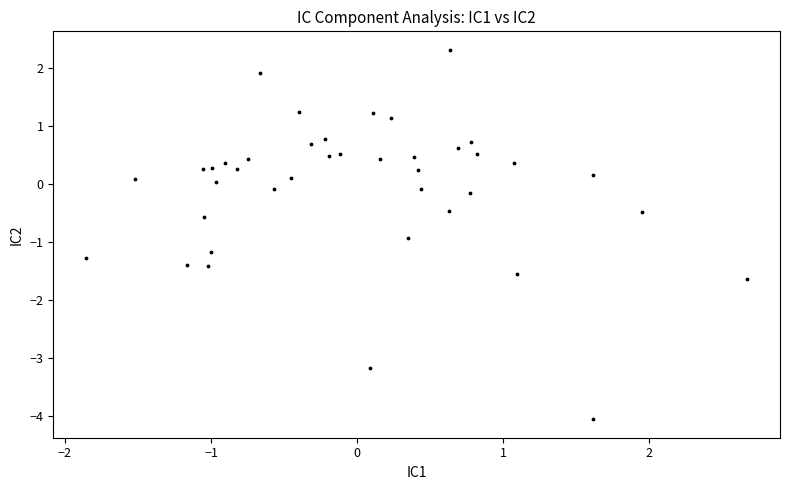

What is the range of X values (max minus min)?

4.5